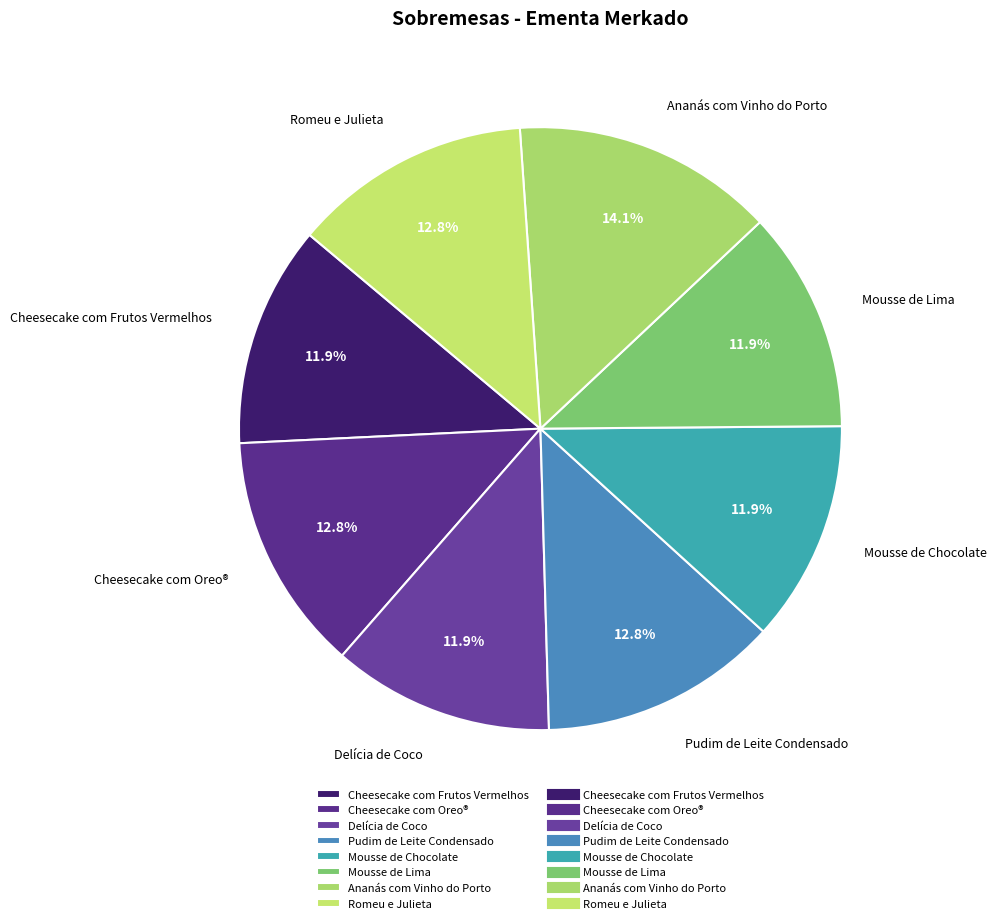

Is Mousse de Chocolate the majority of the pie?

No